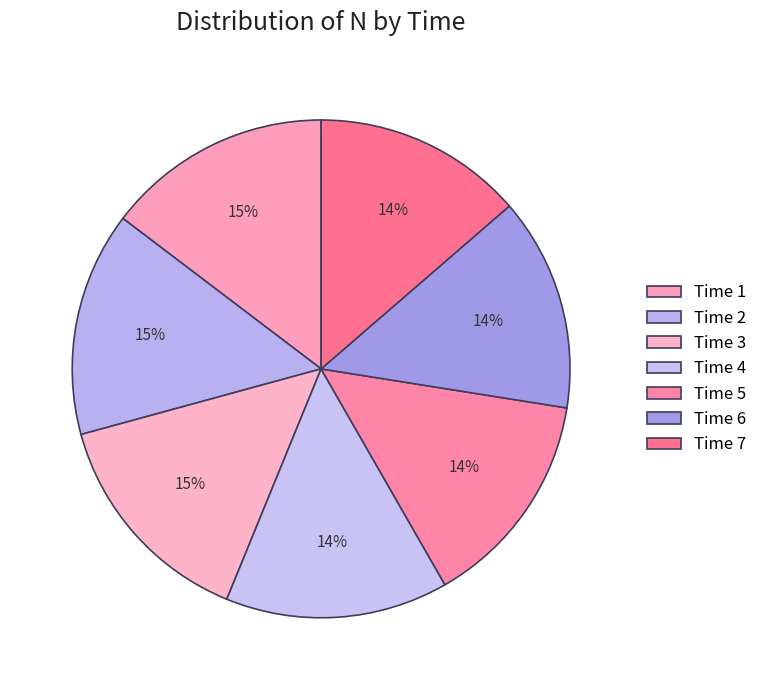

Is there any slice that represents more than half of the pie?

No